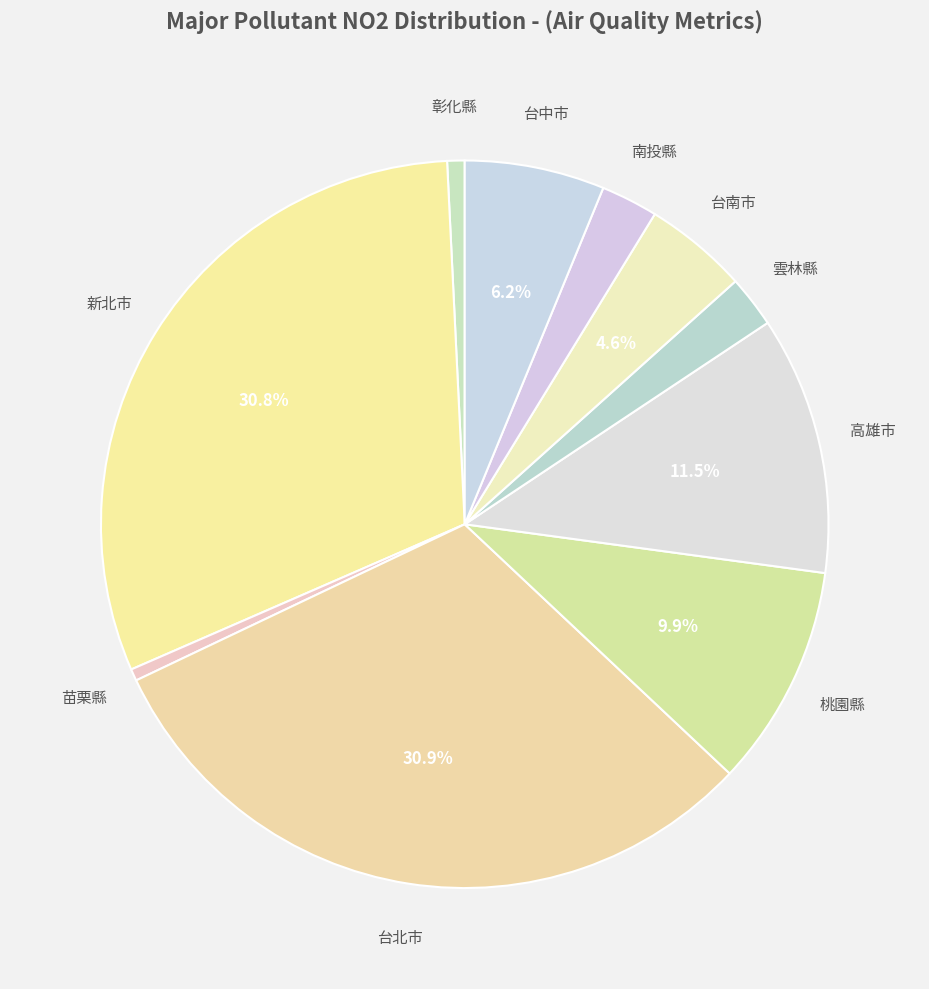

How many segments does this pie chart have?

10